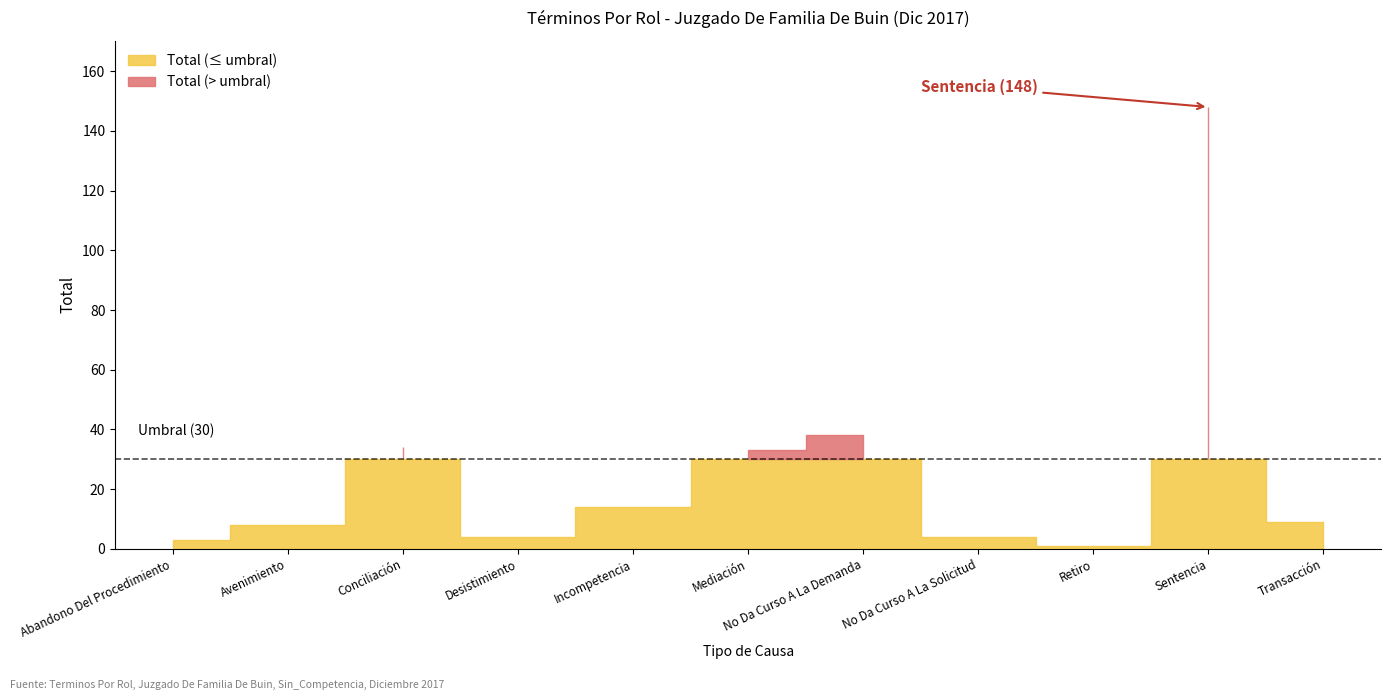

How many lines are shown in the chart?

1